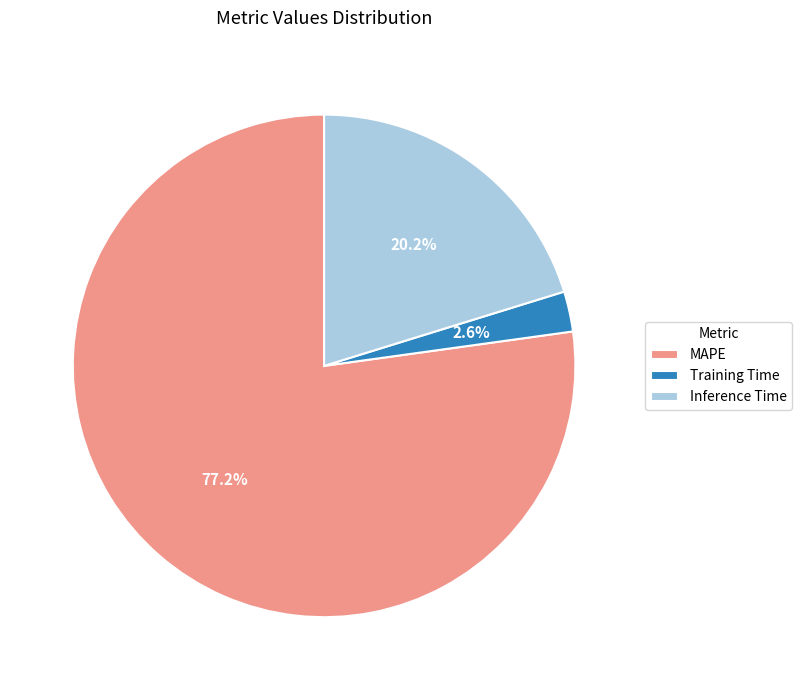

The Training Time slice represents 9% of the pie. True or false?

False